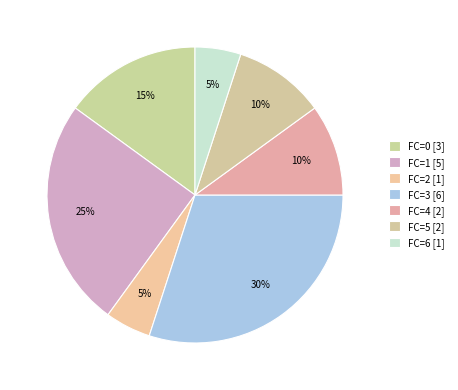

How many segments does this pie chart have?

7